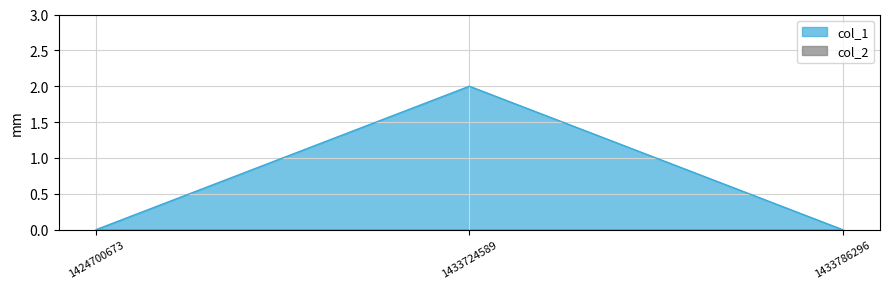

Reading left to right, extract all data points from this chart.

0	2	0